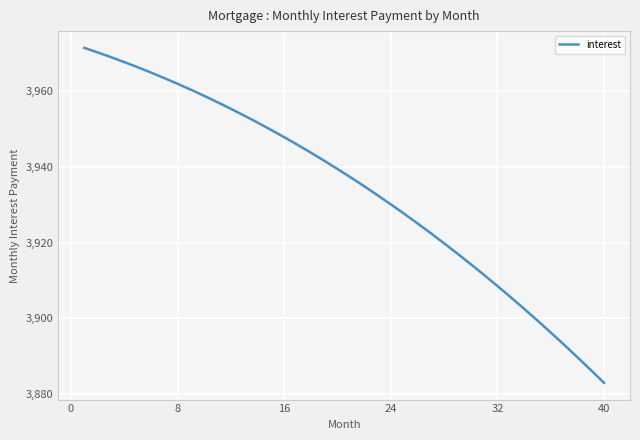

What is the difference between the maximum and minimum values?

88.6